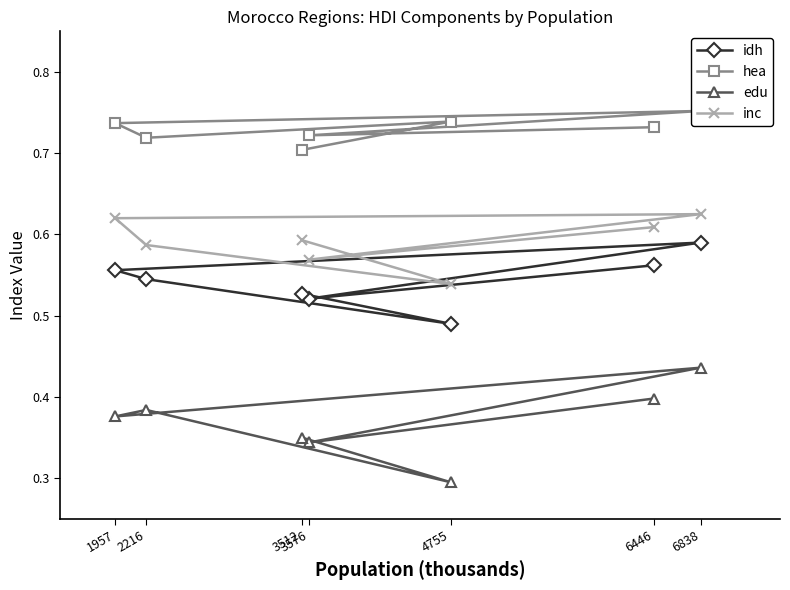

Which category has the highest value in the idh series?

6838